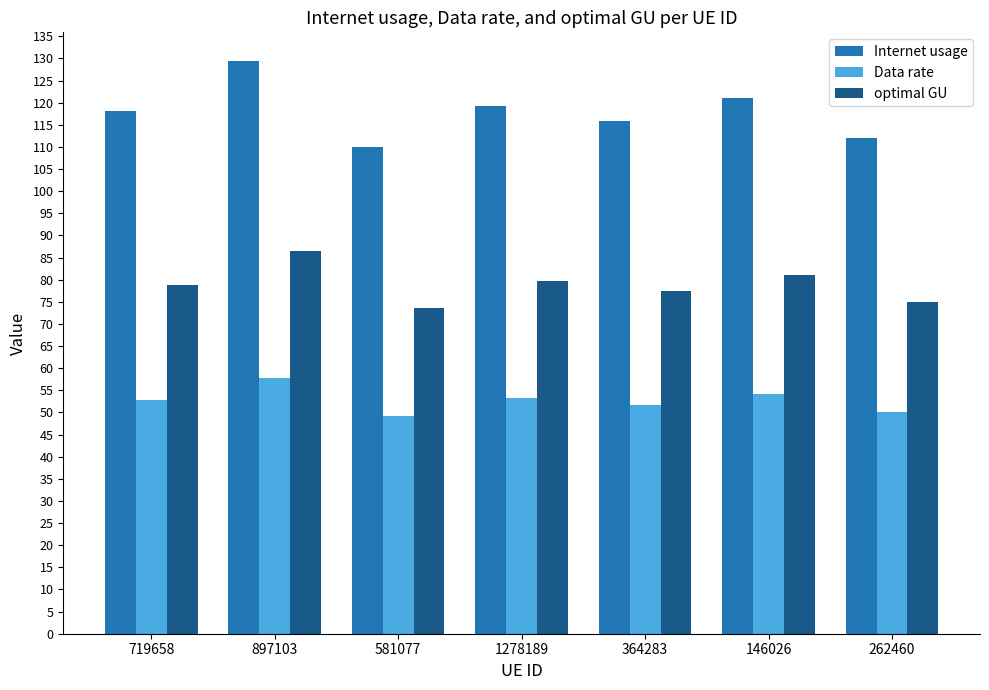

At which category is the sum across all series the highest?

897103